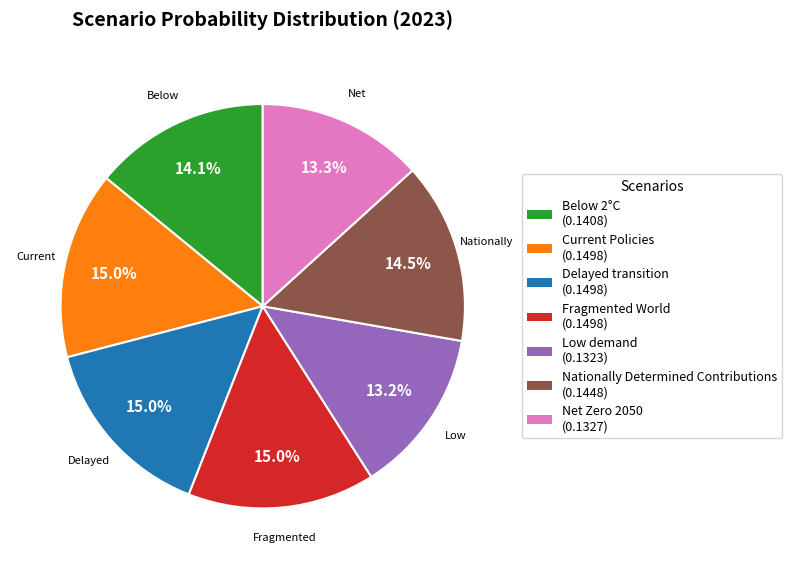

Is there any slice that represents more than half of the pie?

No